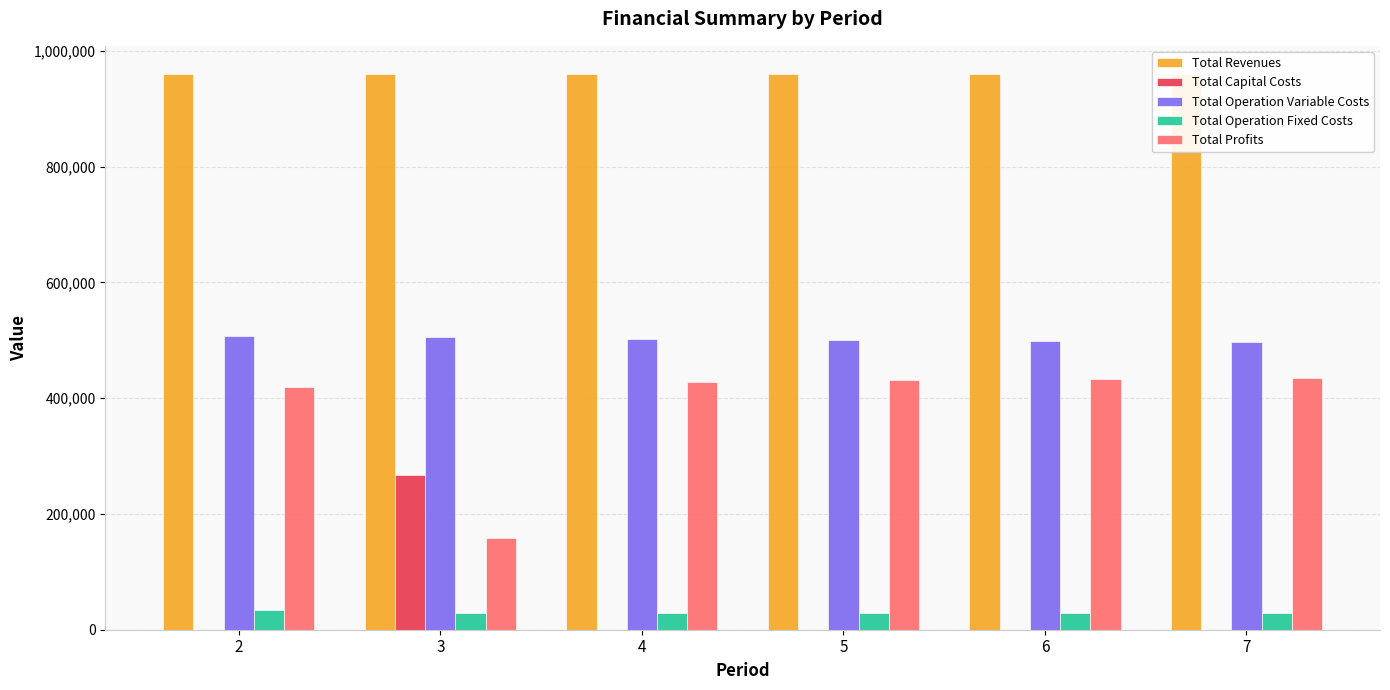

What is the sum of all Total Capital Costs values?

268000.0